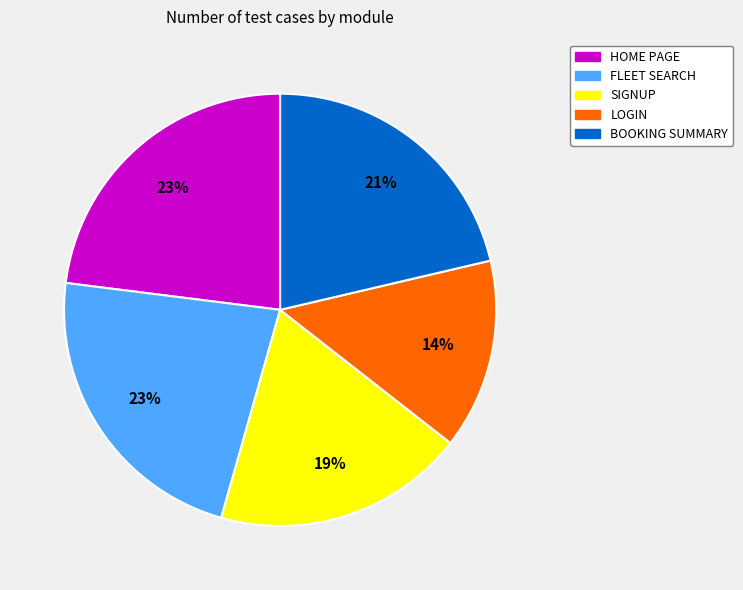

How many slices are in this pie chart?

5